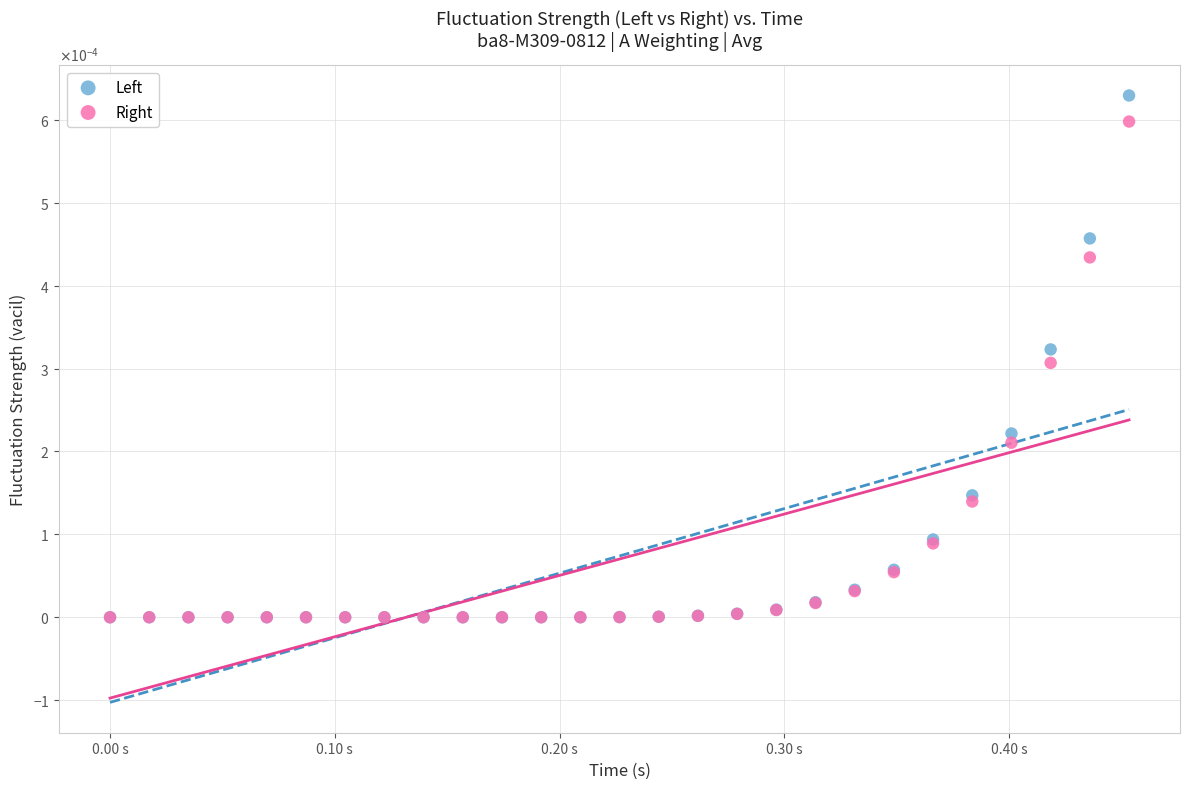

What are all the series names shown in the legend?

Left, Right